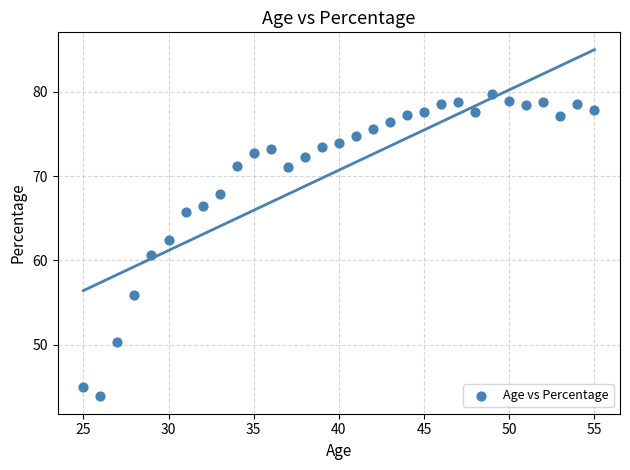

What is the range of X values (max minus min)?

30.0